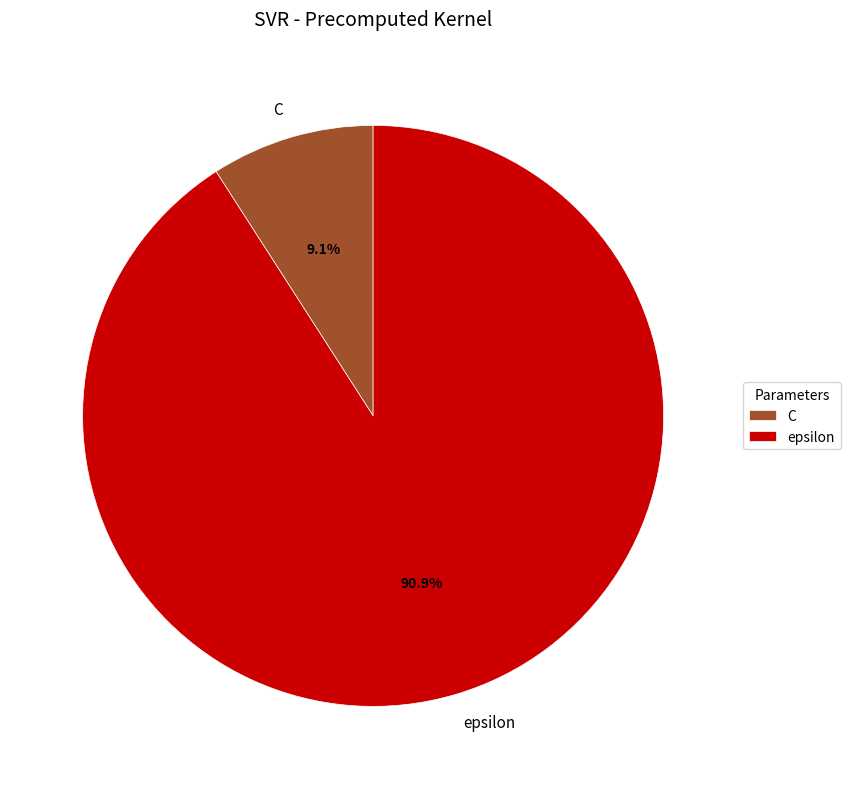

True or false: C accounts for 16% of the total.

False